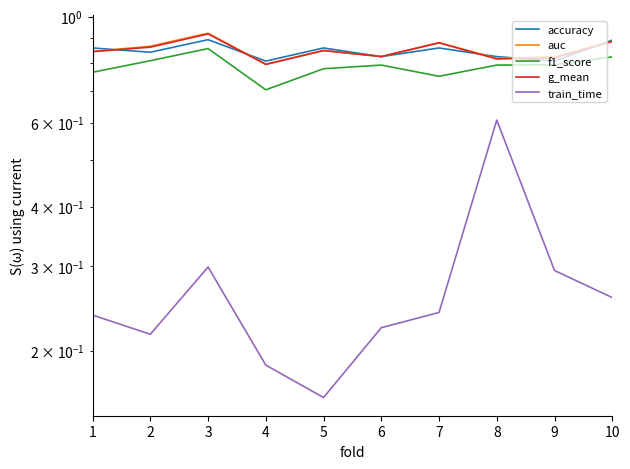

Reading left to right, transcribe all the data shown in this chart.

accuracy: 0.9	0.8	0.9	0.8	0.9	0.8	0.9	0.8	0.8	0.9
auc: 0.8	0.9	0.9	0.8	0.8	0.8	0.9	0.8	0.8	0.9
f1_score: 0.8	0.8	0.9	0.7	0.8	0.8	0.8	0.8	0.8	0.8
g_mean: 0.8	0.9	0.9	0.8	0.8	0.8	0.9	0.8	0.8	0.9
train_time: 0.2	0.2	0.3	0.2	0.2	0.2	0.2	0.6	0.3	0.3